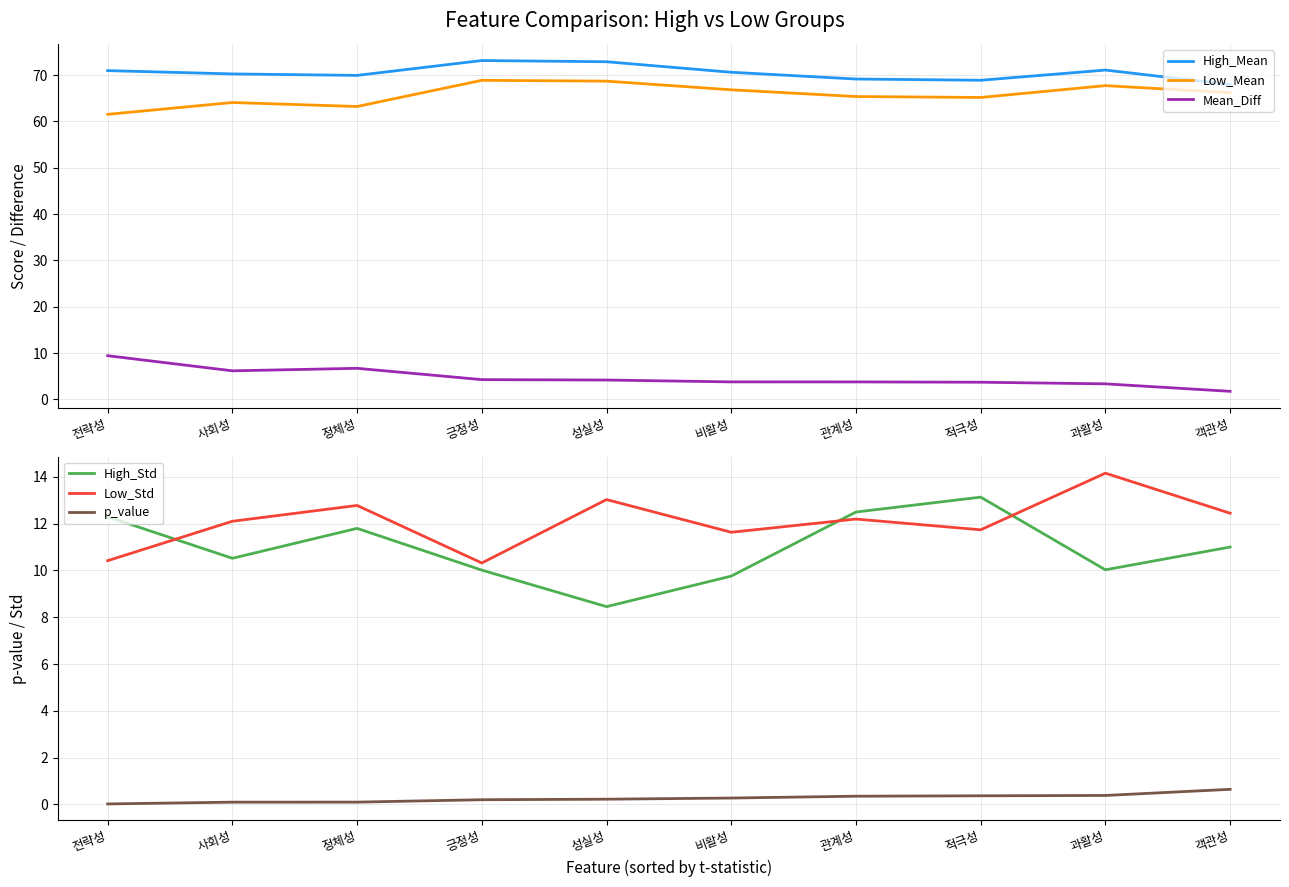

Which category has the highest value in the Low_Mean series?

긍정성